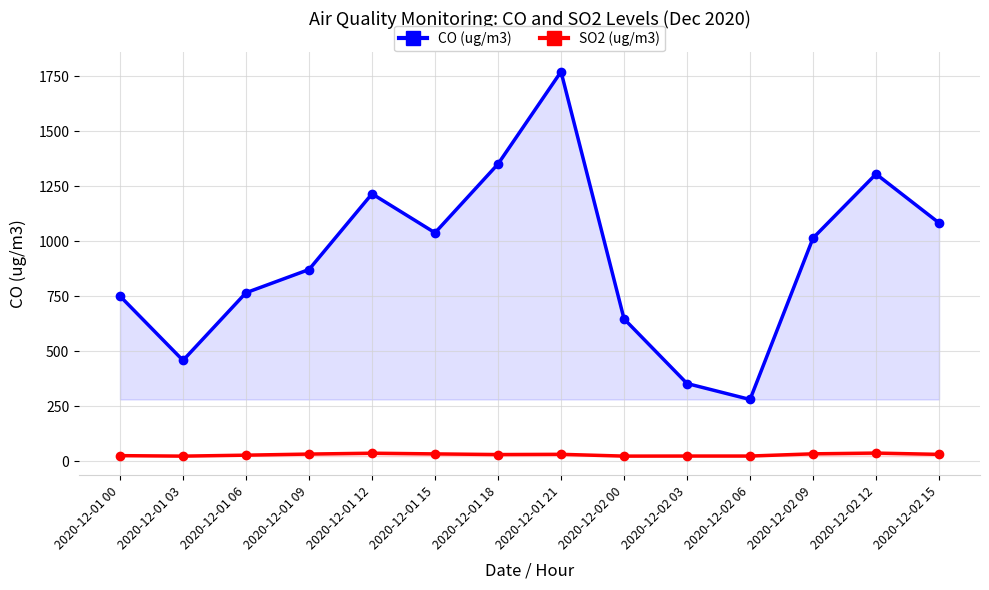

True or false: SO2 (ug/m3) and CO (ug/m3) cross at least once.

False